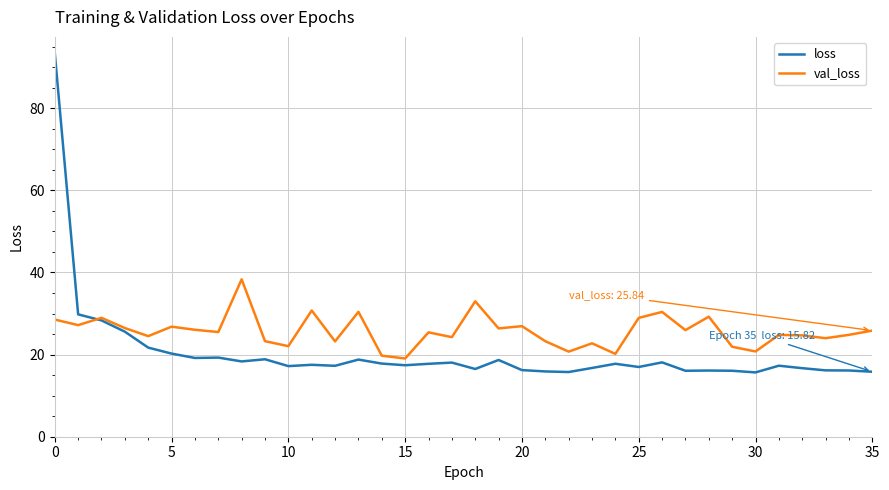

Which series has the largest total across all categories?

val_loss